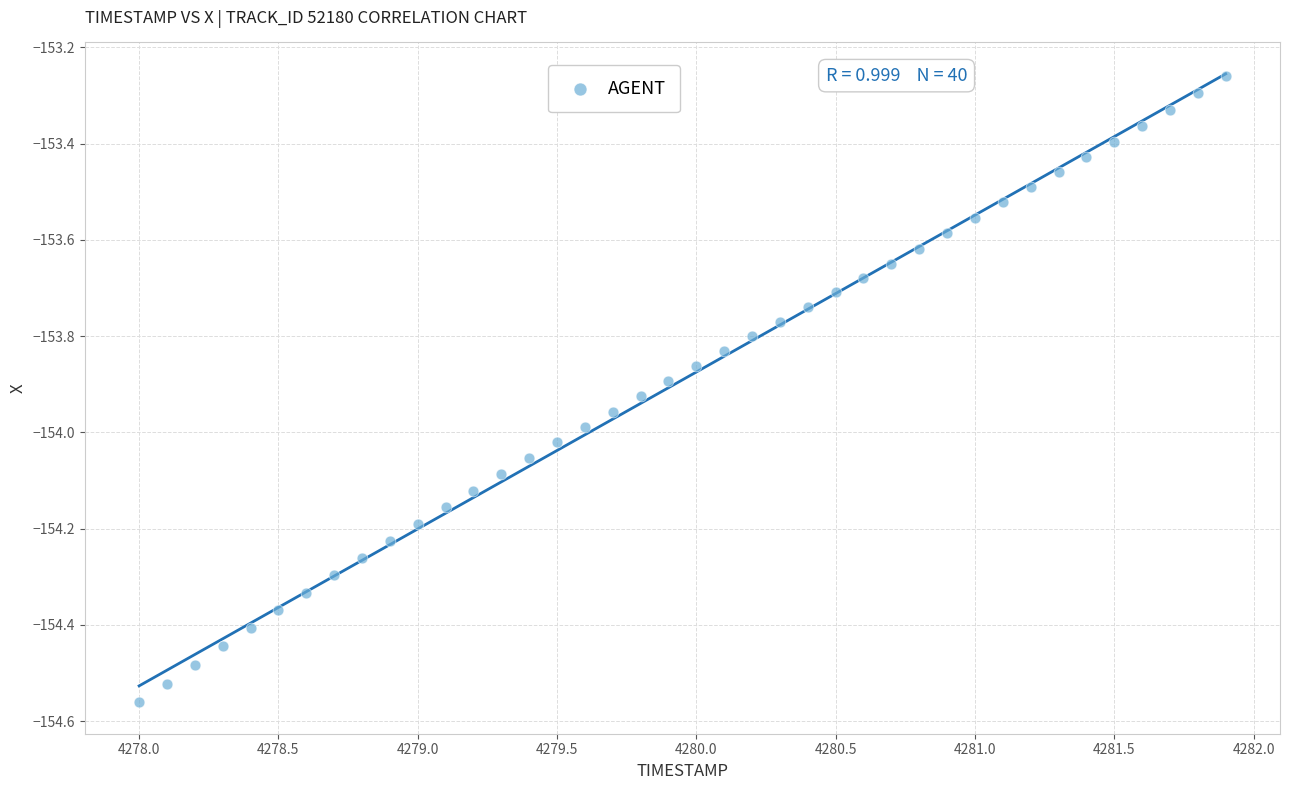

What is the range of Y values (max minus min)?

1.3